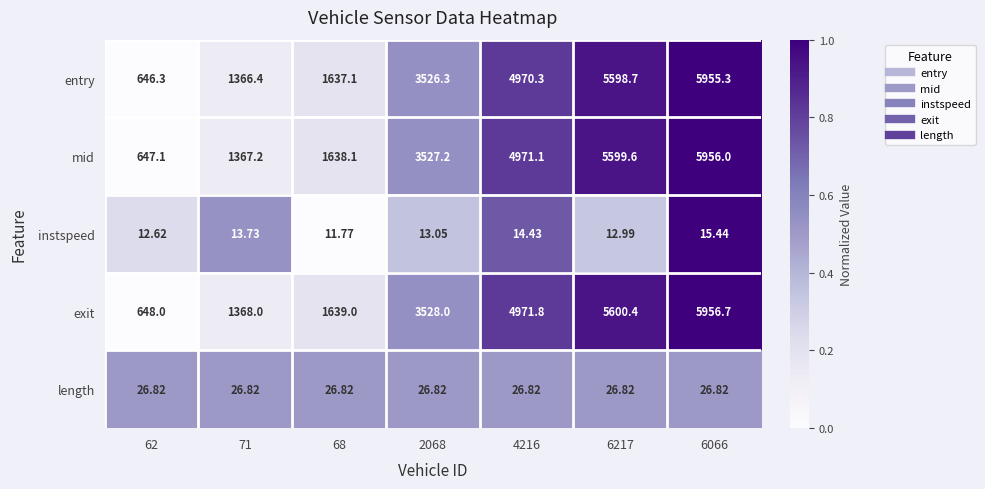

Which series has the largest total across all categories?

exit